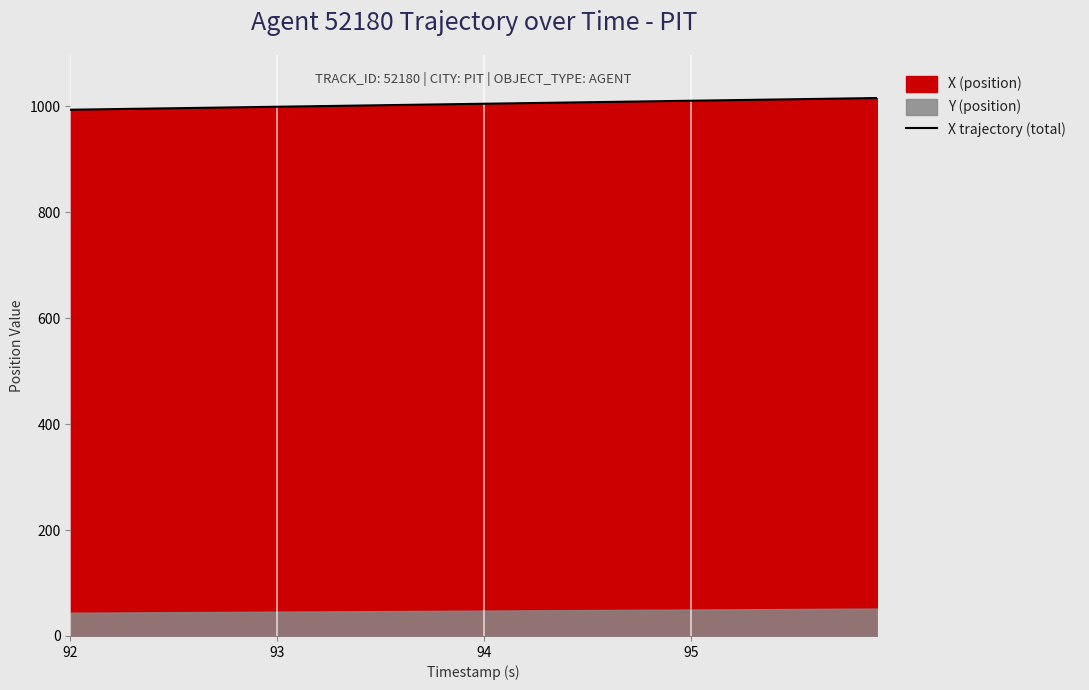

What is the highest value of the X trajectory (total) series?

1016.0